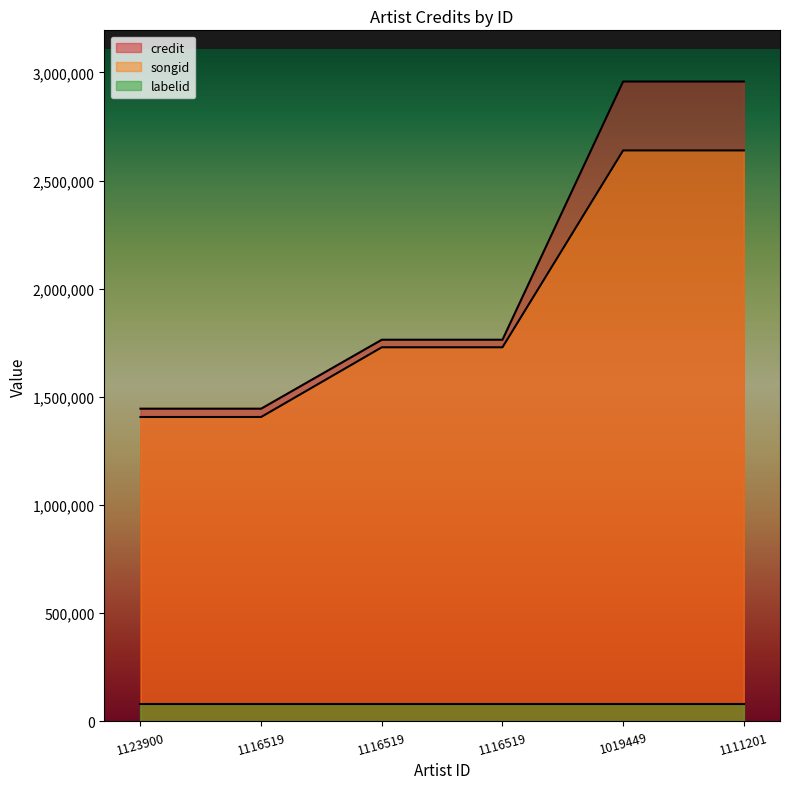

Which series has the widest spread of values?

credit